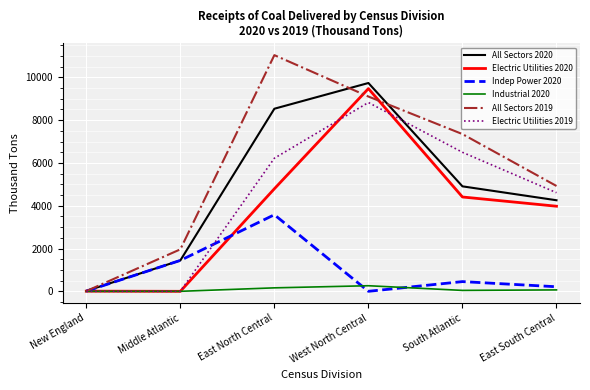

Is the value of All Sectors 2020 at East North Central greater than the value of Industrial 2020 at South Atlantic?

Yes